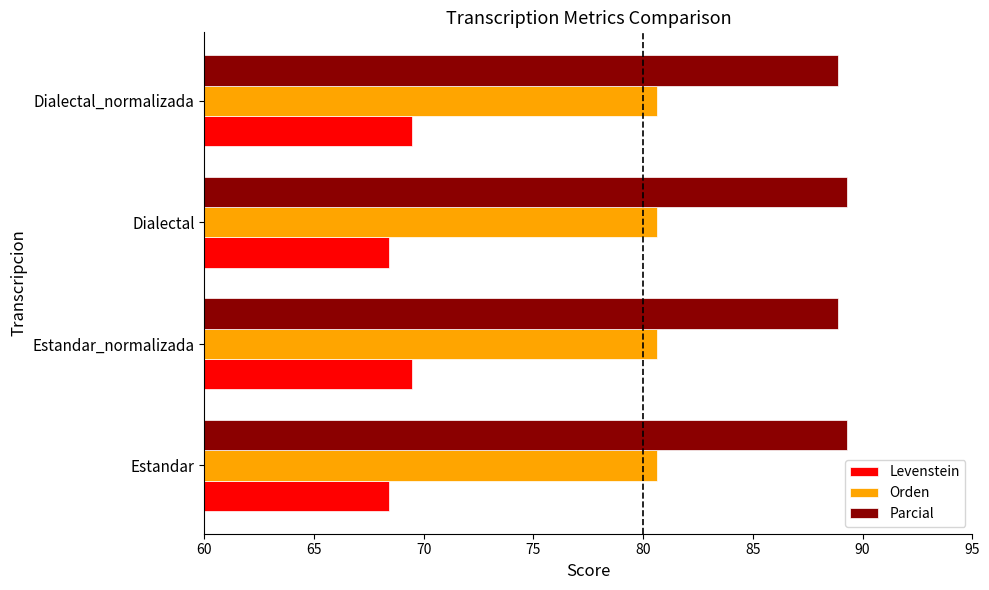

What is the difference between the second highest and second lowest values in the Parcial series?

0.4